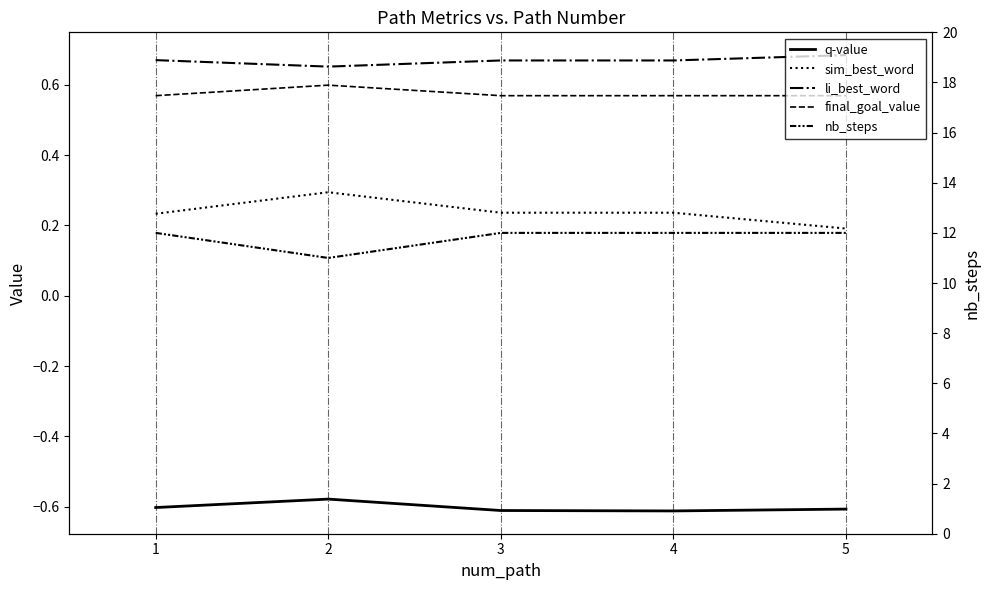

True or false: q-value and li_best_word cross at least once.

False